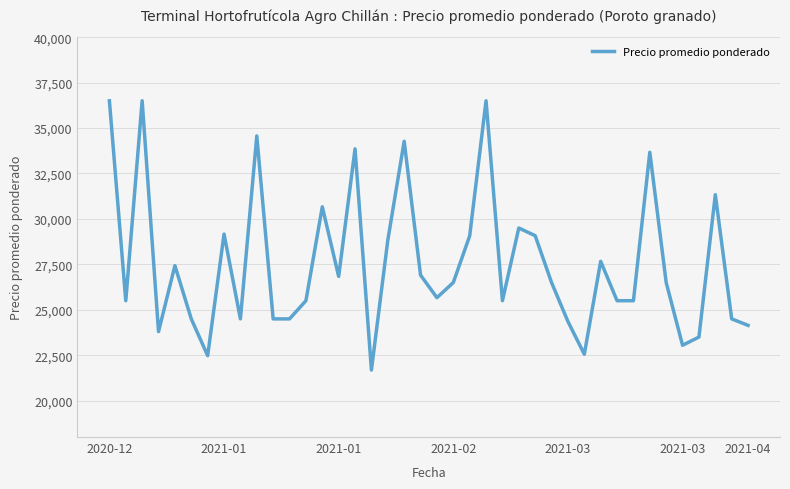

What is the difference between the maximum and minimum values?

14816